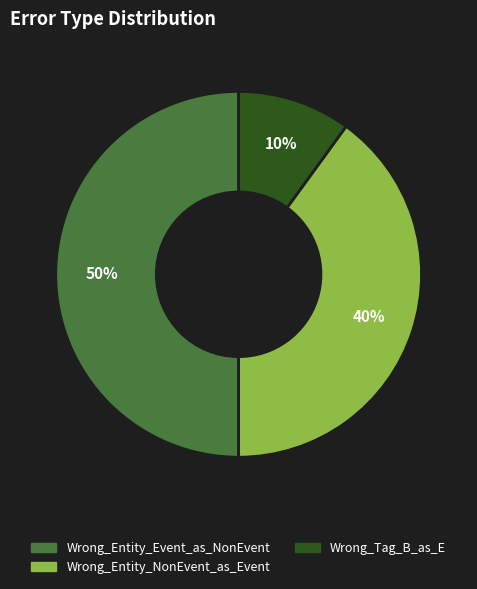

Does Wrong_Tag_B_as_E represent more than half of the total?

No